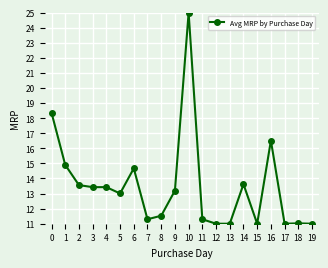

What is the greatest value displayed?

25.0